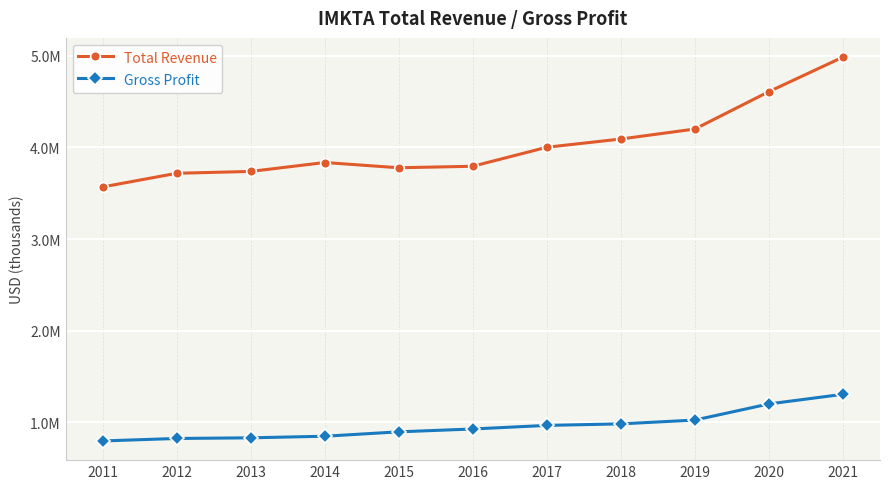

Is the value of Gross Profit at 2017 greater than the value of Total Revenue at 2021?

No